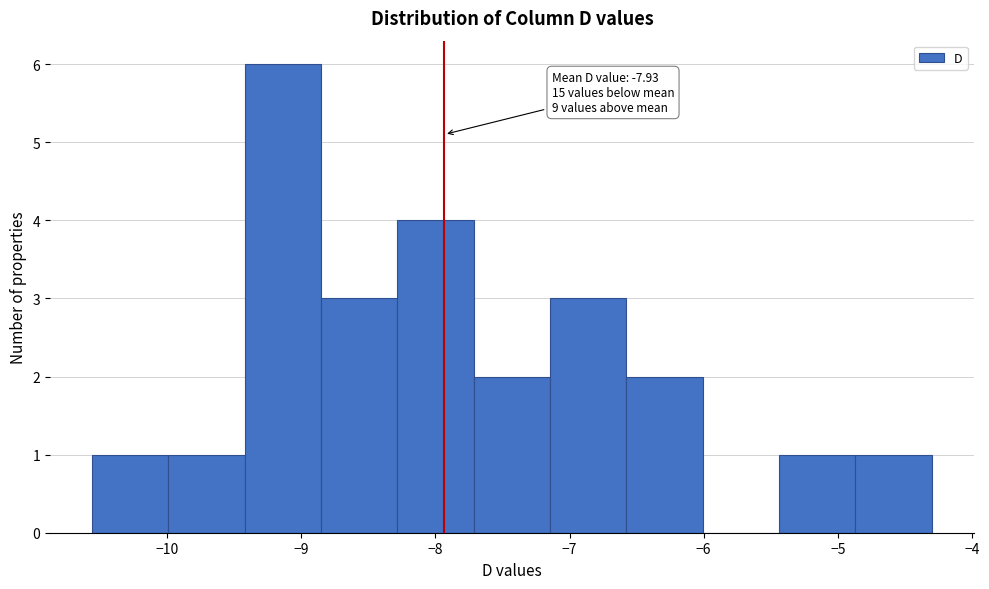

Which range on the x-axis has the tallest bar?

-9.4 to -8.9